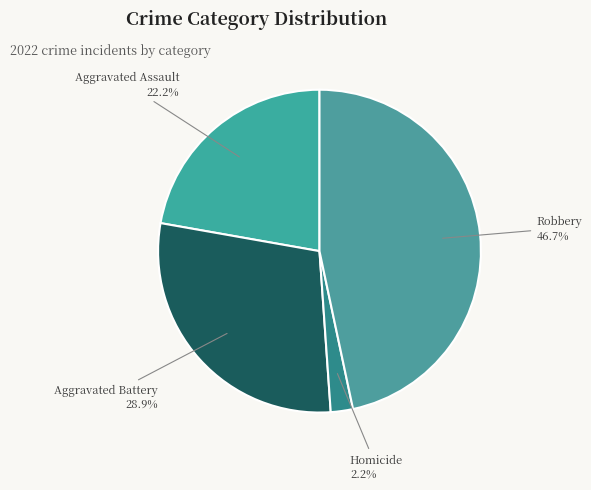

What percentage is the Robbery slice, to the nearest percent?

47%